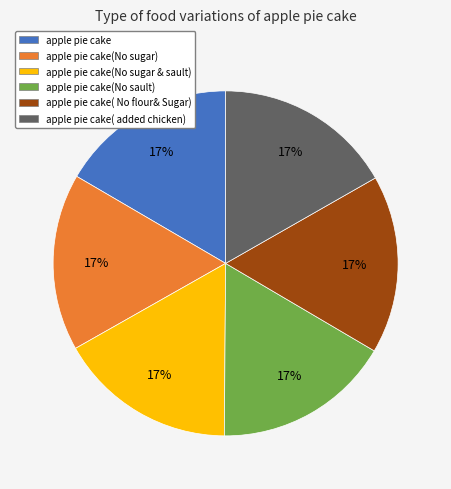

What percentage is the apple pie cake(No sugar) slice, to the nearest percent?

17%